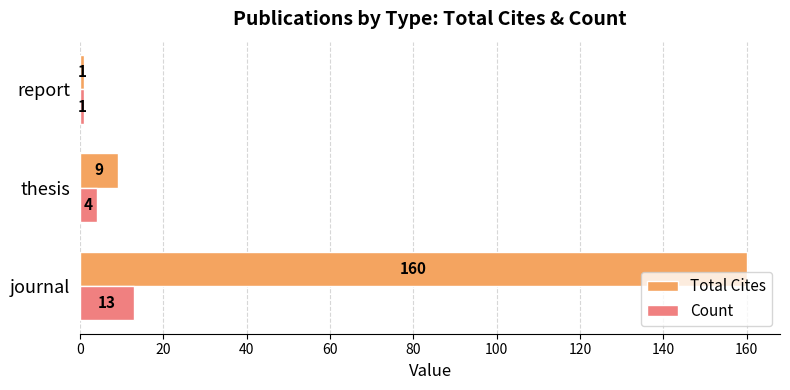

Which series has the widest spread of values?

Total Cites